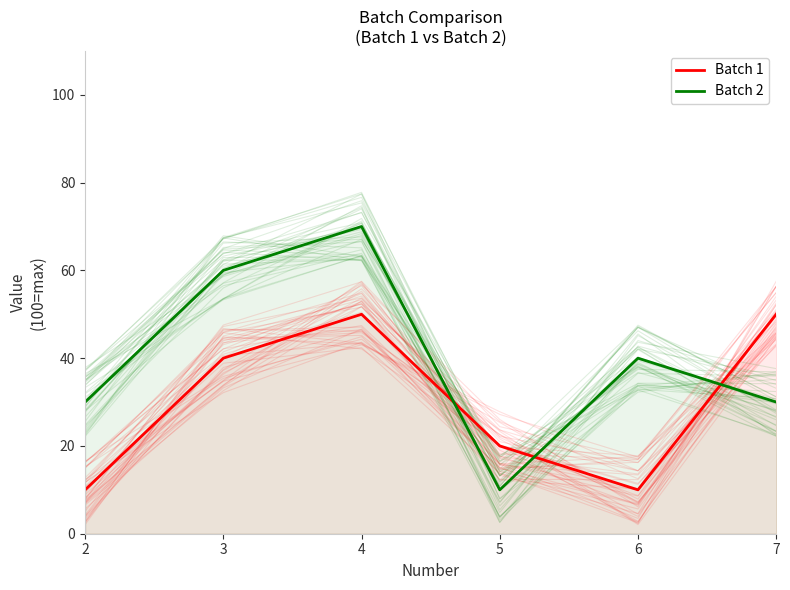

What value does the Batch 1 series have at 3, to the nearest 10?

40